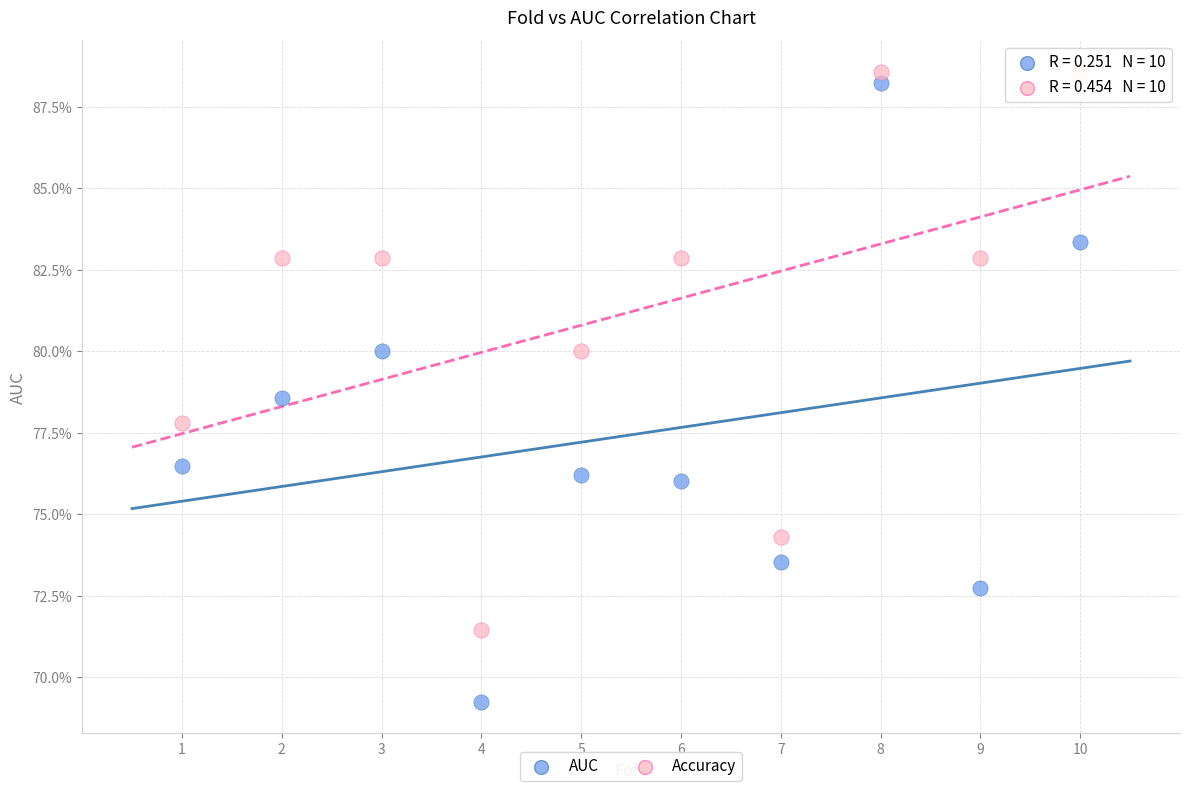

Which series has the widest spread of Y values?

AUC